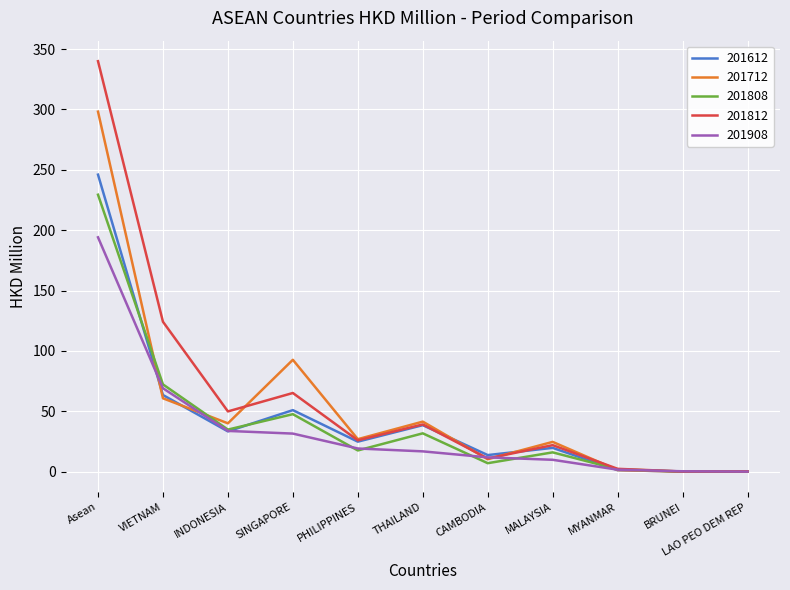

What is the maximum value shown in the chart?

340.0